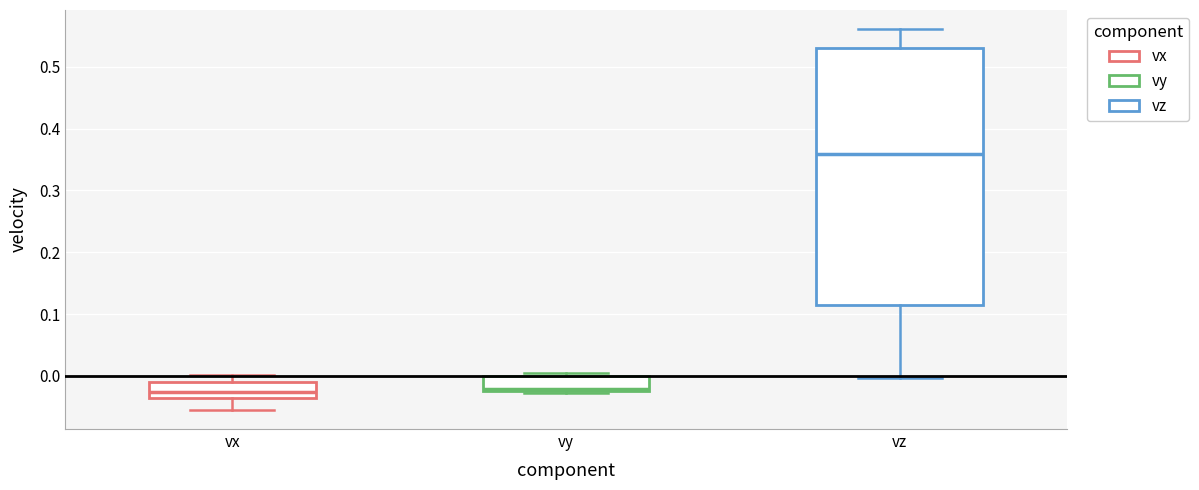

Reading left to right, transcribe this box plot: for each box, give where its median line is, the range the box spans, and where its two whiskers end, as read against the y-axis. The values are not printed on the chart, so give them approximately, as read against the axis.

vx: median -0.03, box -0.04 to -0.01, whiskers -0.06 to 0.00
vy: median -0.02 (just above the box's lower edge), box -0.02 to 0.00, whiskers -0.03 to 0.01
vz: median 0.36, box 0.11 to 0.53, whiskers 0.00 to 0.56